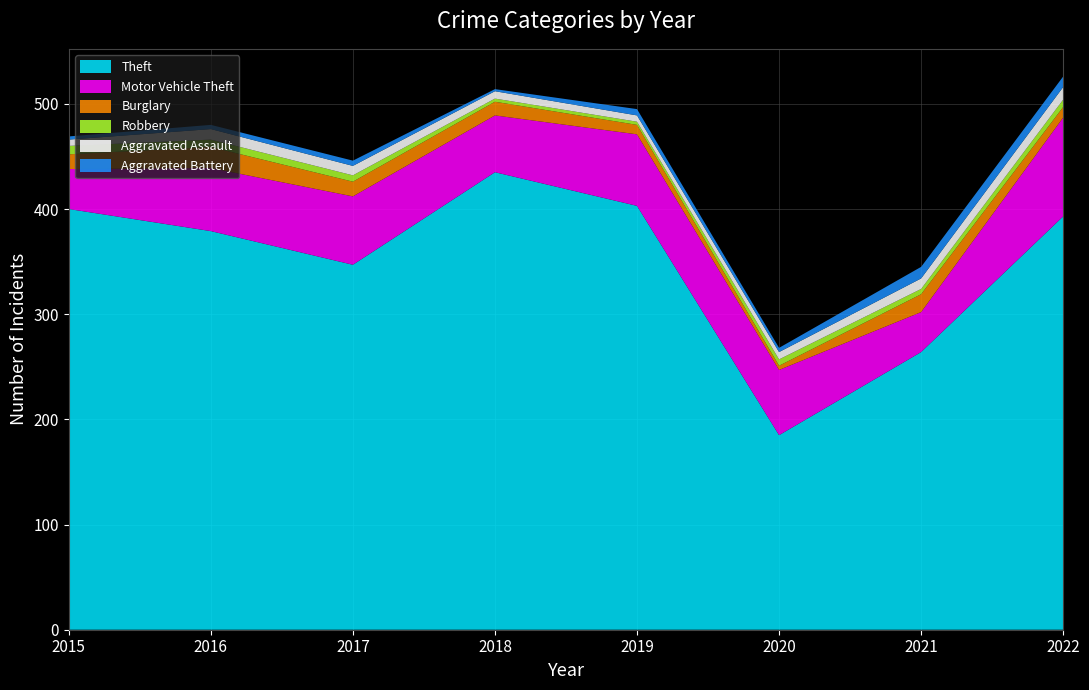

Reading left to right, extract all data points from this chart.

Theft: 400	379	347	435	403	185	264	393
Motor Vehicle Theft: 38	60	65	54	68	62	38	94
Burglary: 14	20	14	13	9	4	17	10
Robbery: 8	7	6	3	3	6	5	7
Aggravated Assault: 6	10	9	7	6	7	10	12
Aggravated Battery: 3	4	5	2	6	4	11	10